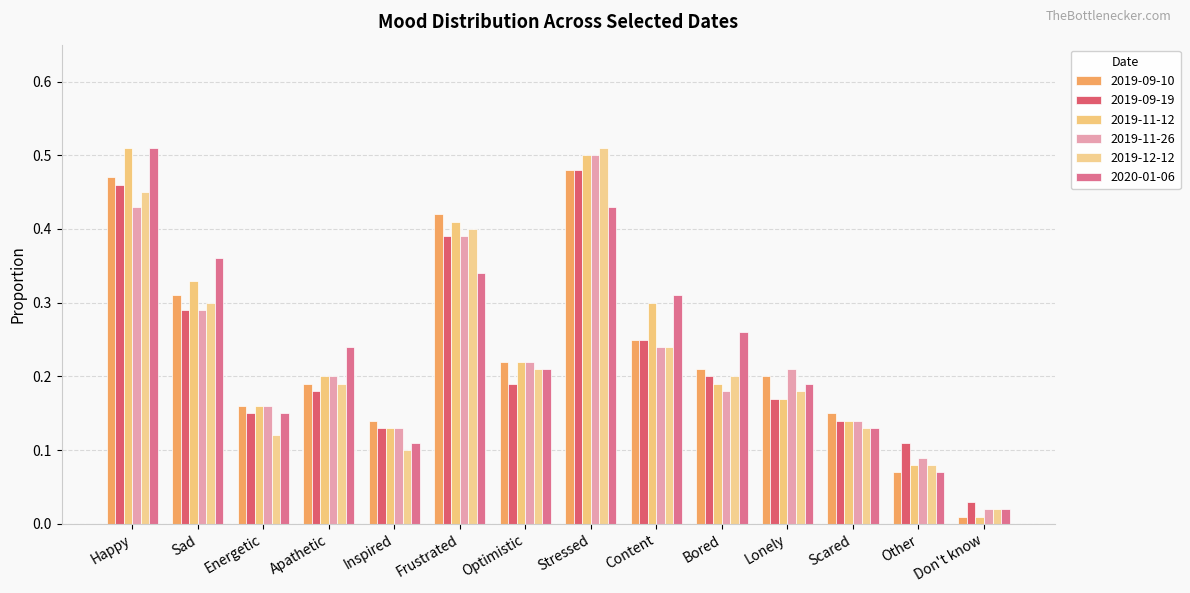

The 2019-09-10 series shows 0.1 at Lonely. True or false?

False